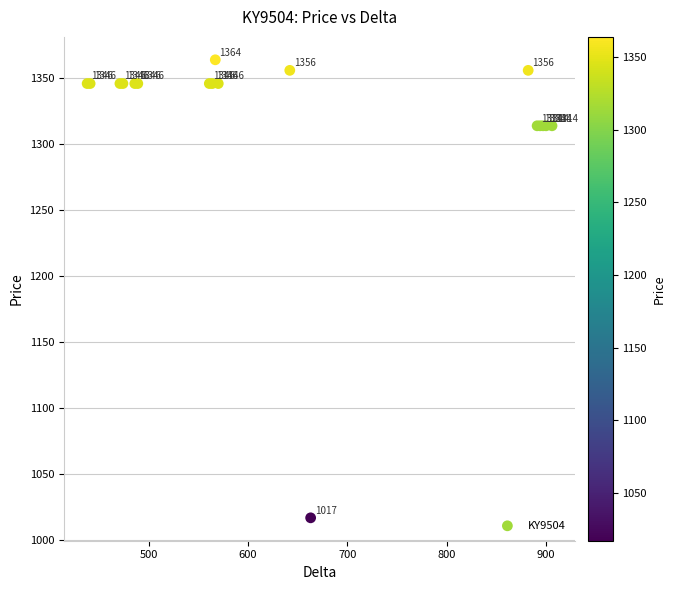

What Y value in the scatter plot is closest to 1190?

1314